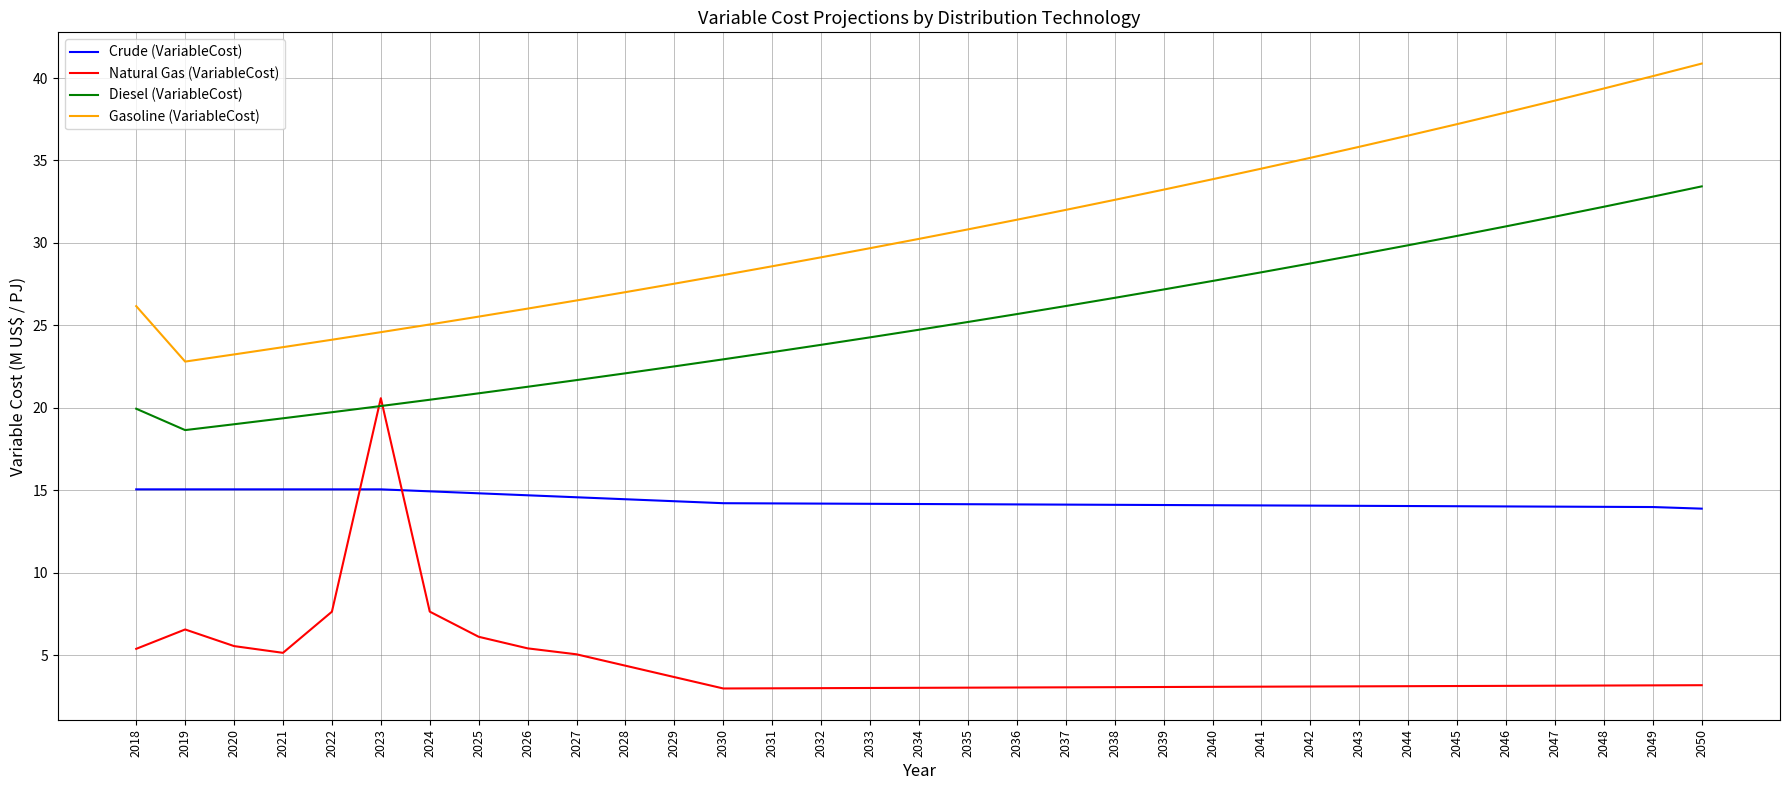

Is the value of Natural Gas (VariableCost) at 2050 greater than the value of Crude (VariableCost) at 2026?

No